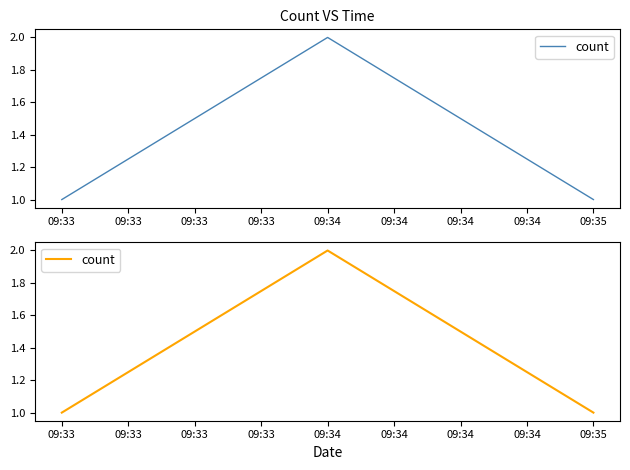

Which category has the lowest value across all series?

09:33